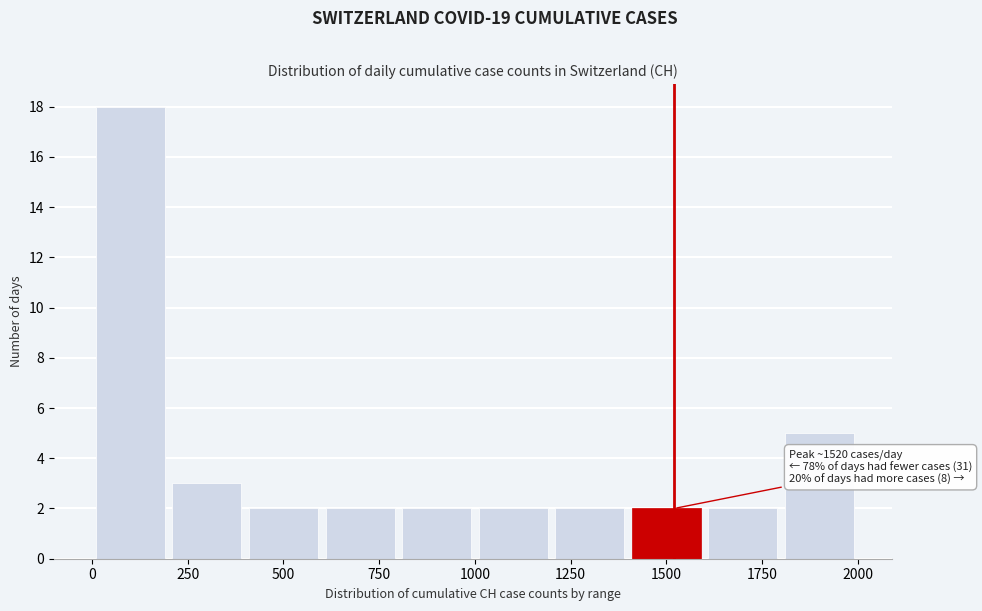

Over which range of the x-axis is the bar tallest?

0 to 200